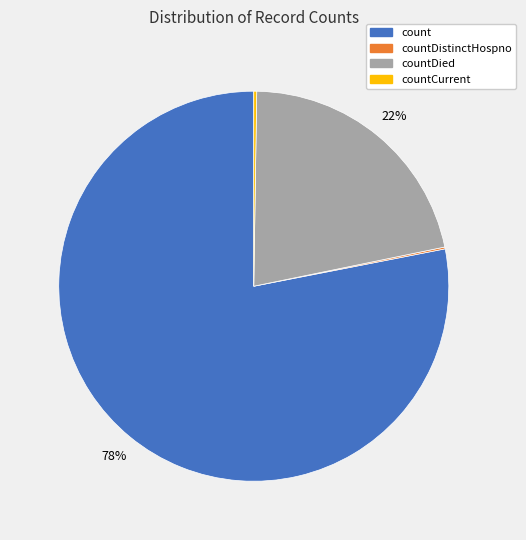

Is it true that count is 78% of the pie?

True